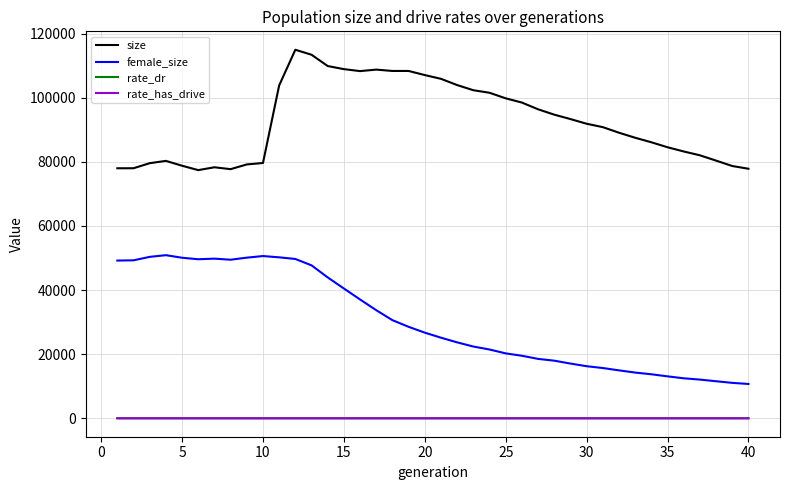

Which series has the largest total across all categories?

size